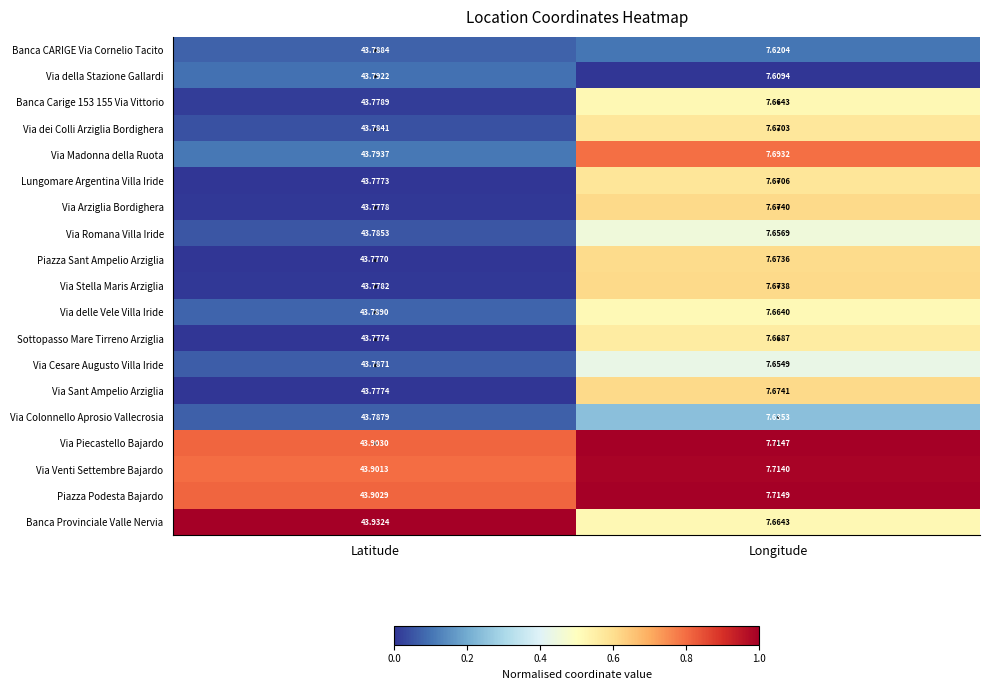

Which category has the lowest value in the Via Sant Ampelio Arziglia series?

Longitude